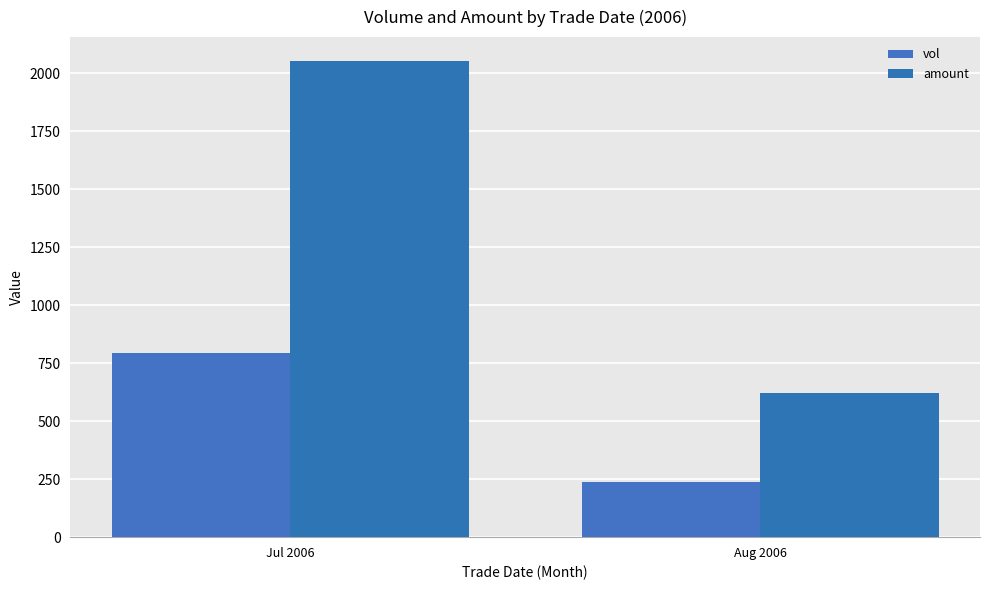

Is it true that amount equals 855.8 at Aug 2006?

False